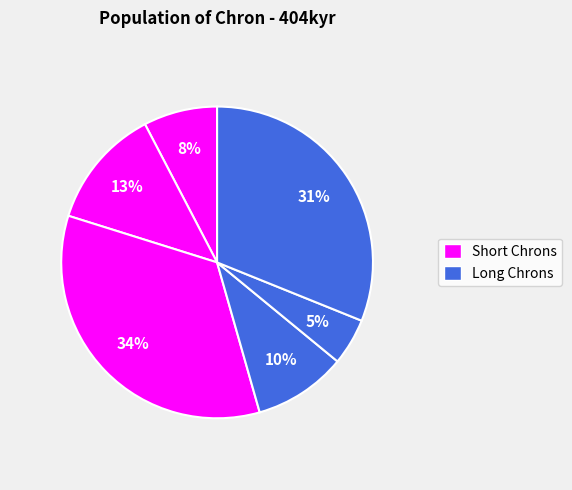

How many slices are in this pie chart?

6